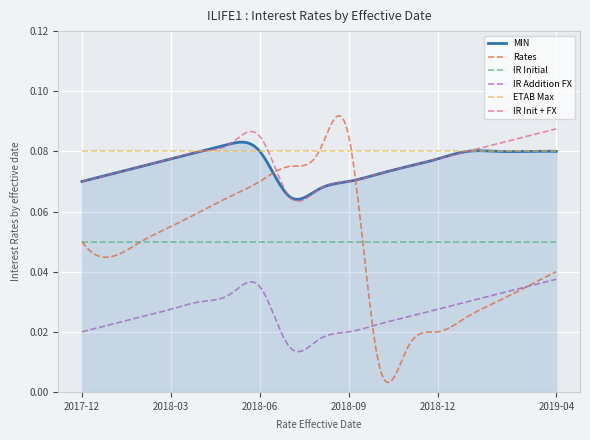

Which series has the largest range (max minus min)?

Rates